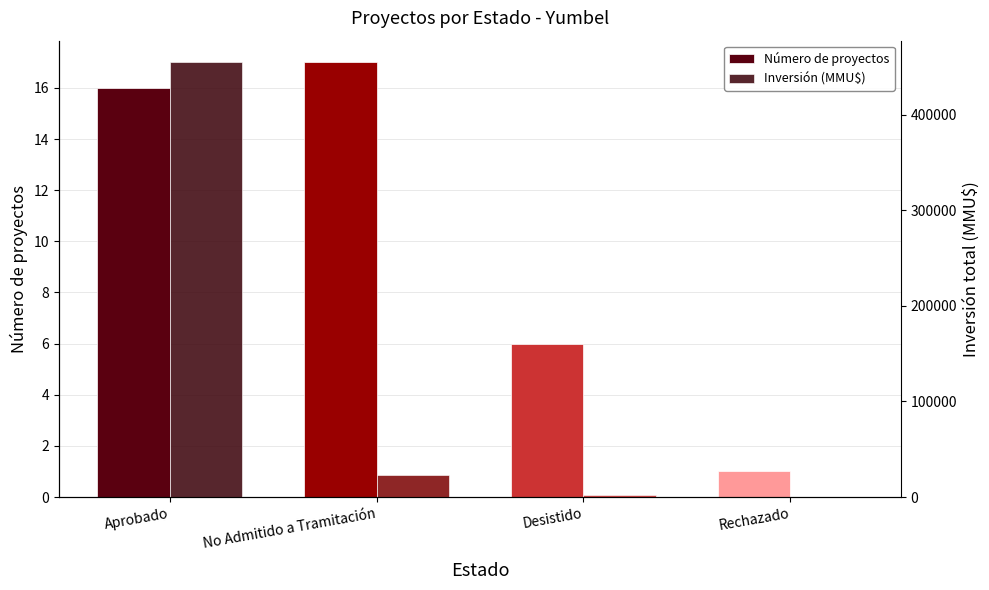

The Número de proyectos series shows 0 at Rechazado. True or false?

False